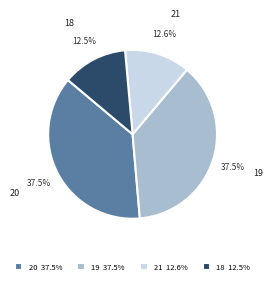

Combined, do 20 and 18 account for over 50%?

No